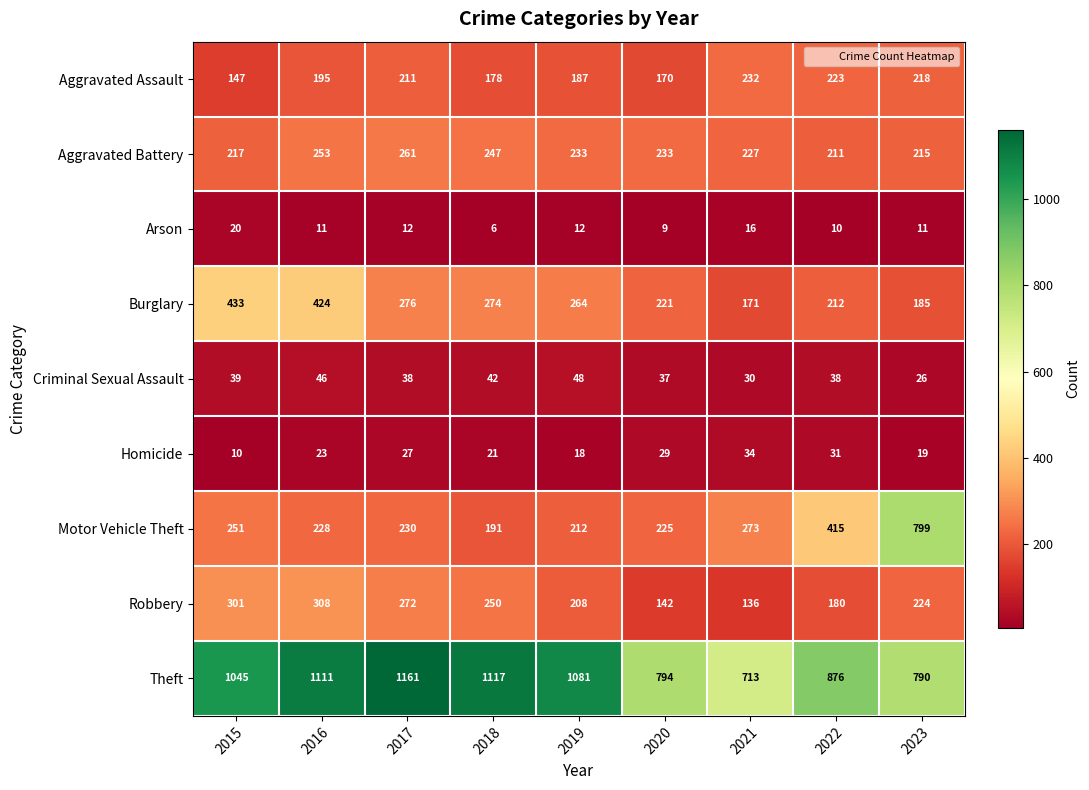

True or false: Motor Vehicle Theft has a value of 230 at 2017.

True